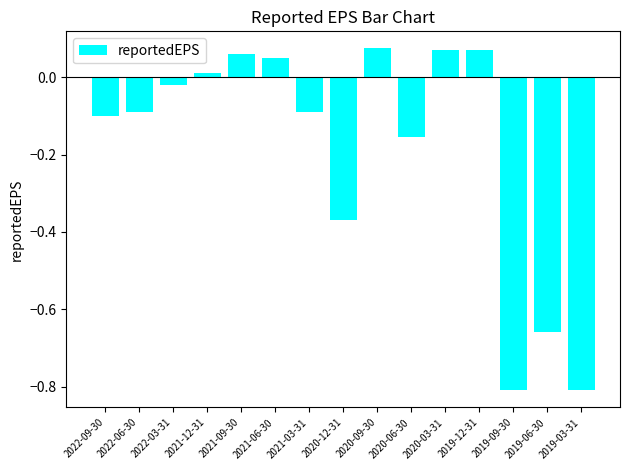

Between 2022-03-31 and 2020-03-31, which is larger?

2020-03-31